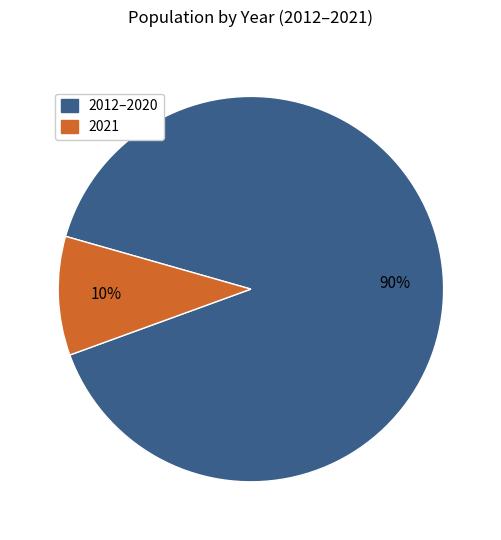

Does any single category account for the majority?

Yes